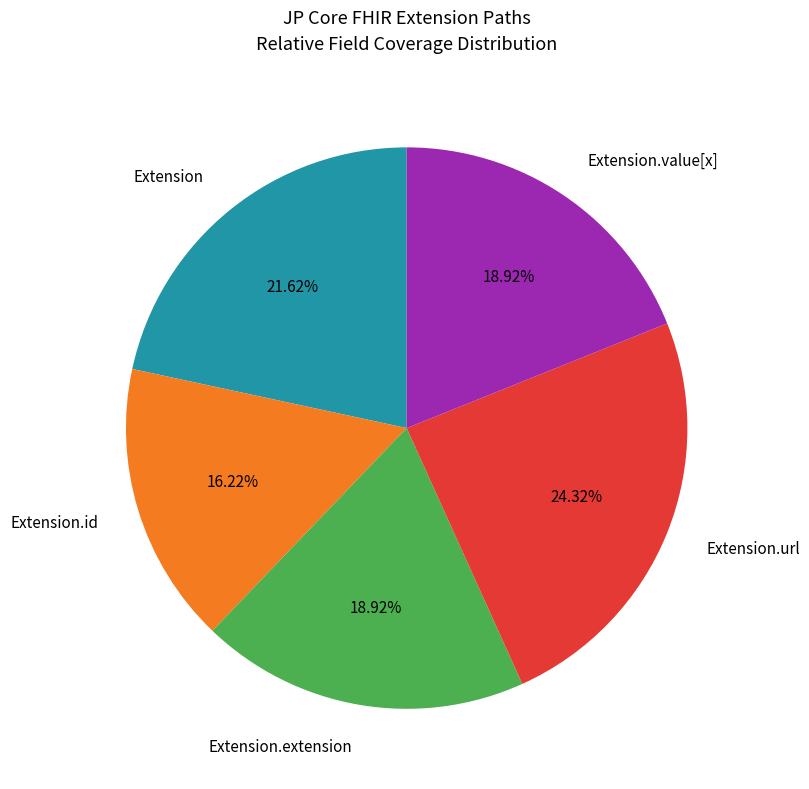

Between Extension.url and Extension.id, which is larger?

Extension.url